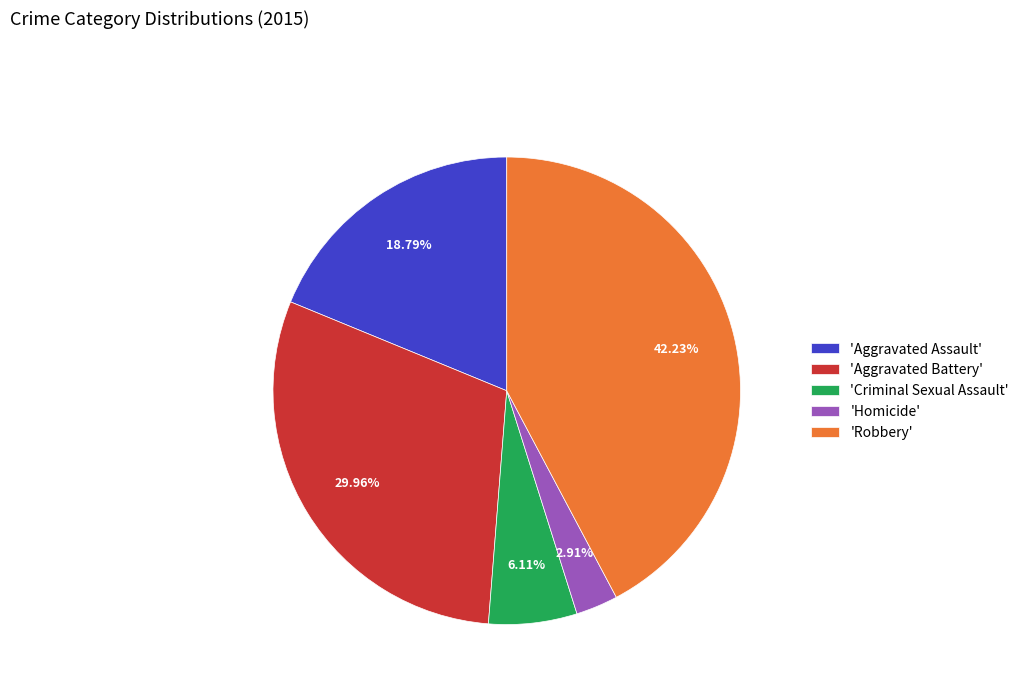

Do 'Aggravated Assault' and 'Aggravated Battery' together represent more than half of the pie?

No